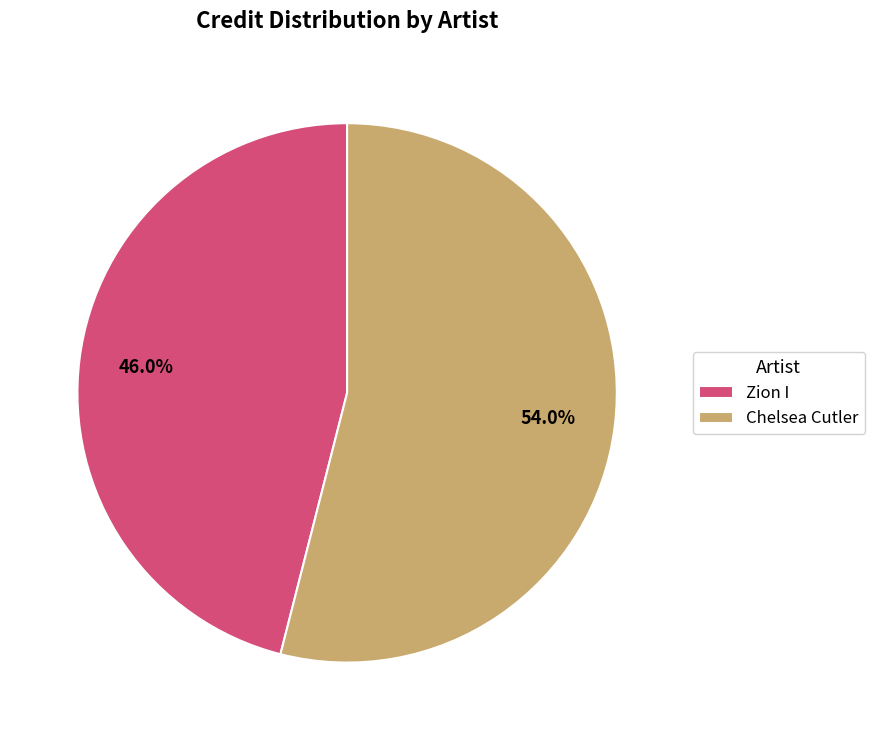

Is there a majority slice in this chart?

Yes